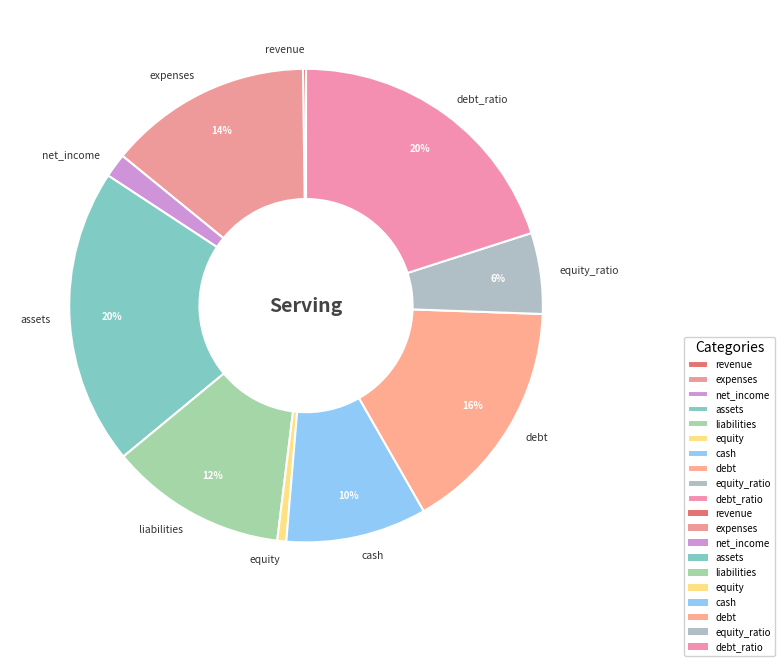

To the nearest percent, what portion does net_income represent?

2%